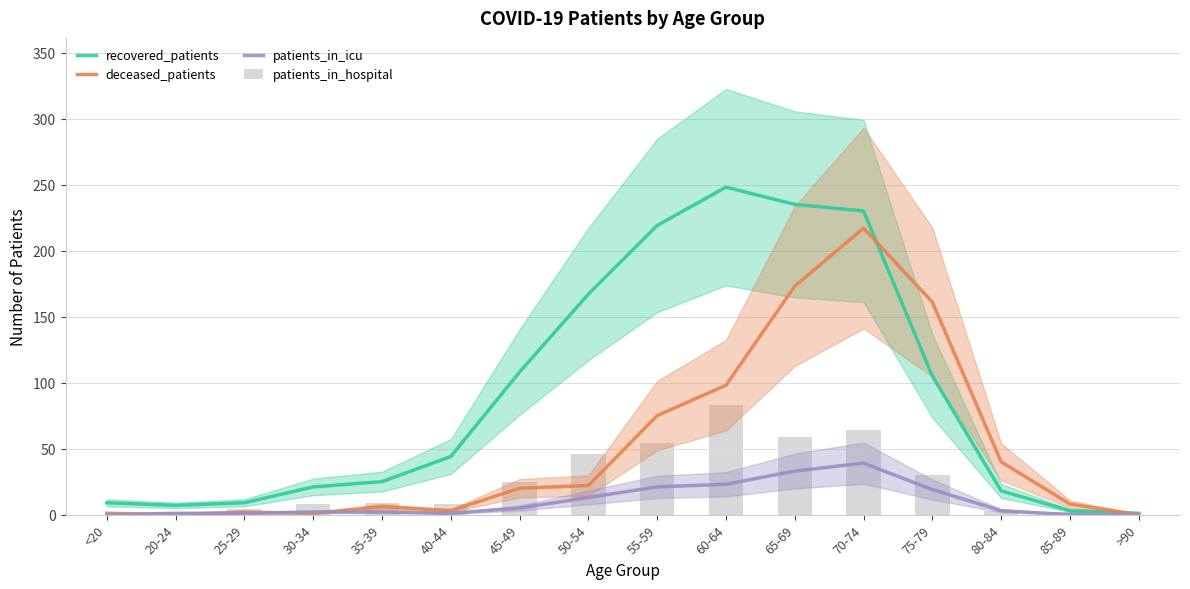

True or false: deceased_patients has a value of 146 at 60-64.

False